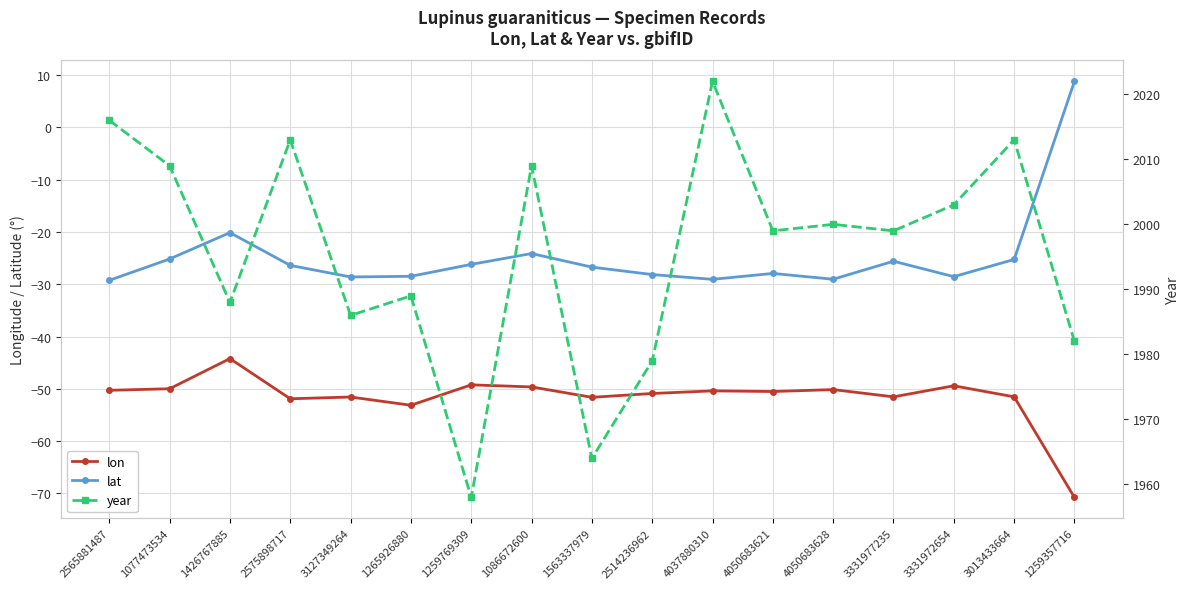

Is the value of lon at 1265926880 greater than the value of lat at 3331972654?

No